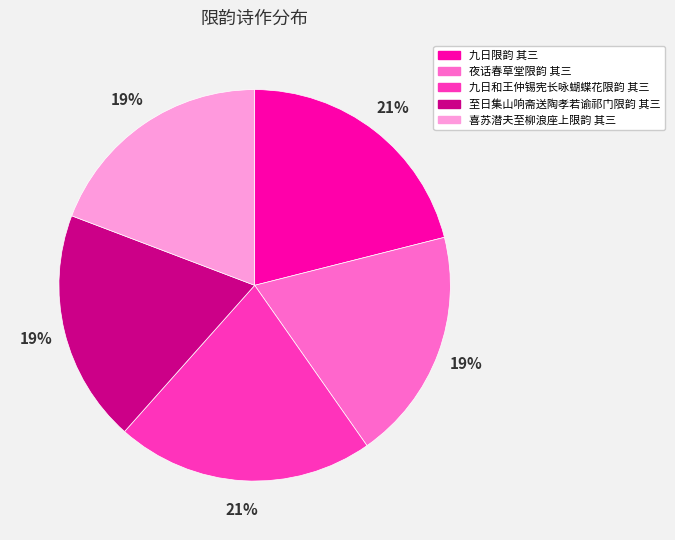

To the nearest percent, what portion does 九日和王仲锡宪长咏蝴蝶花限韵 其三 represent?

21%